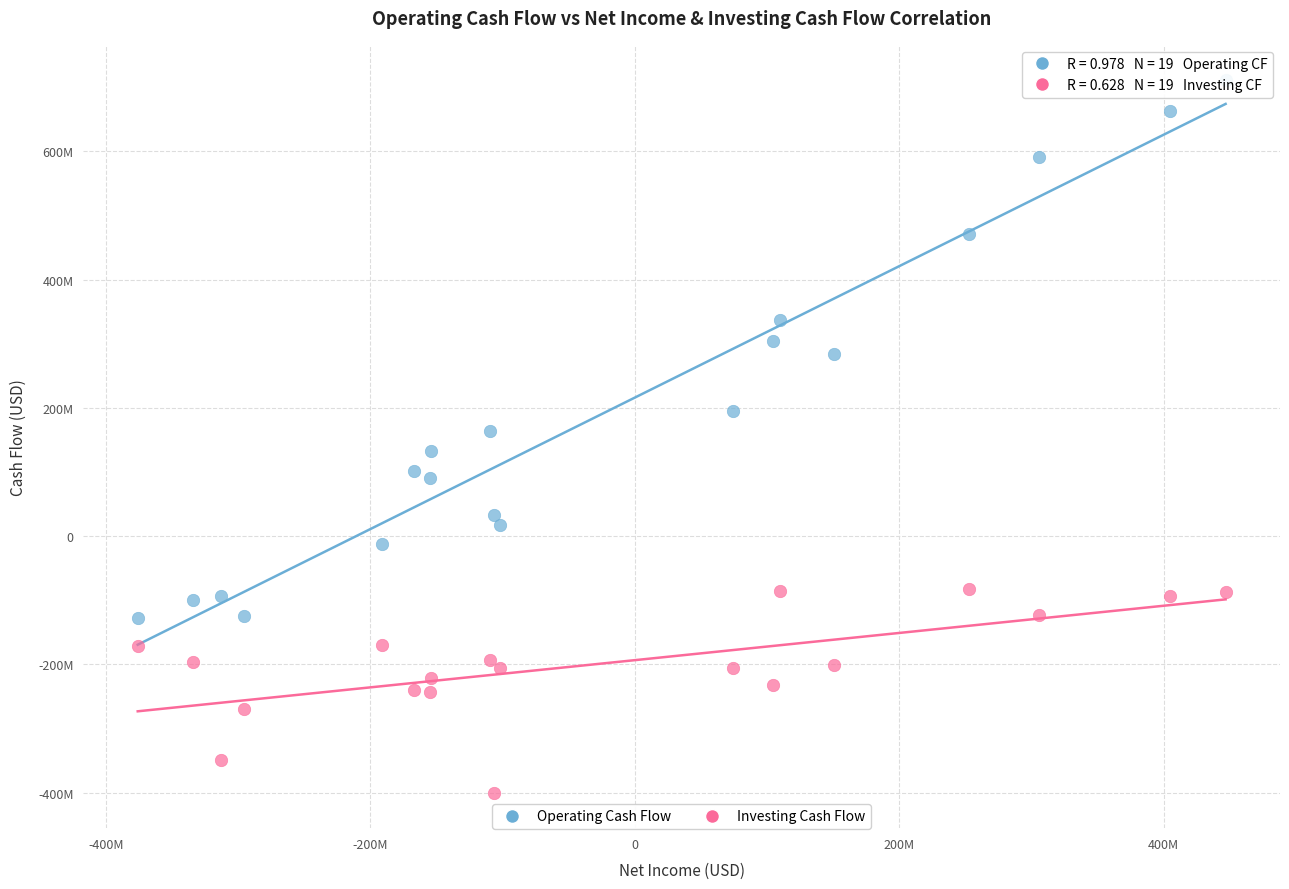

What are all the series names shown in the legend?

Operating Cash Flow, Investing Cash Flow